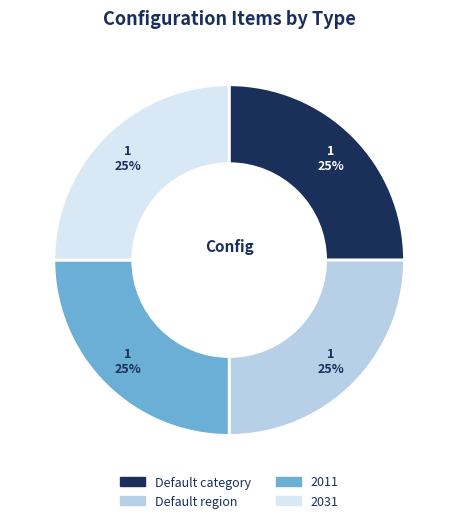

To the nearest percent, what portion does Default category represent?

25%